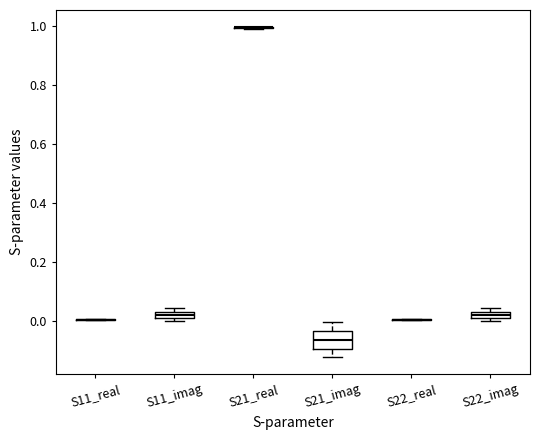

Which box is the tallest, from its lower edge to its upper edge?

S21_imag